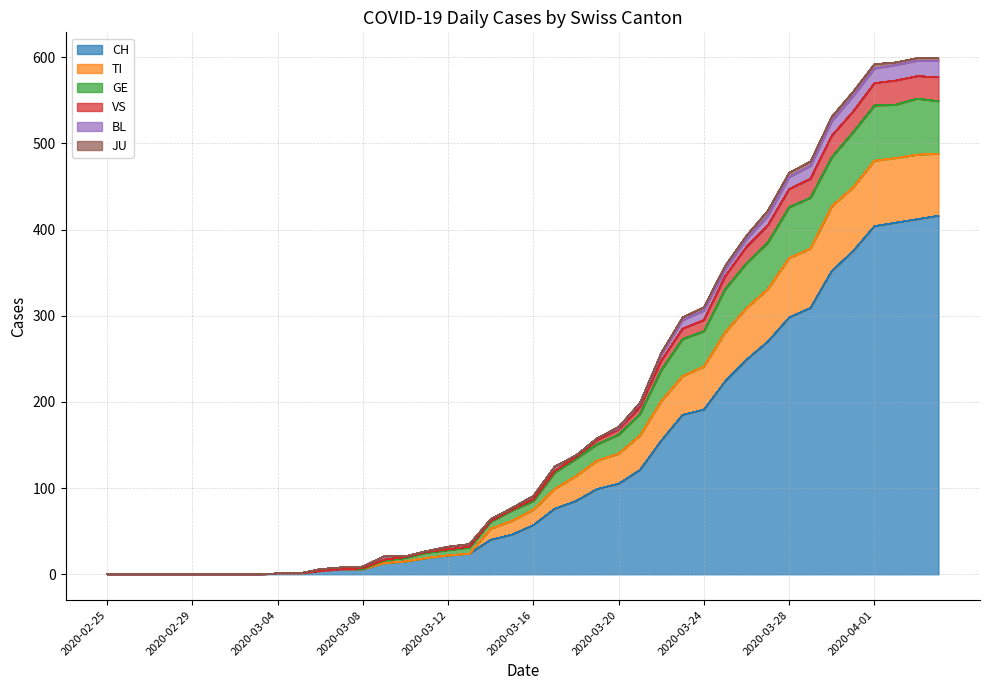

What is the maximum value for CH?

416